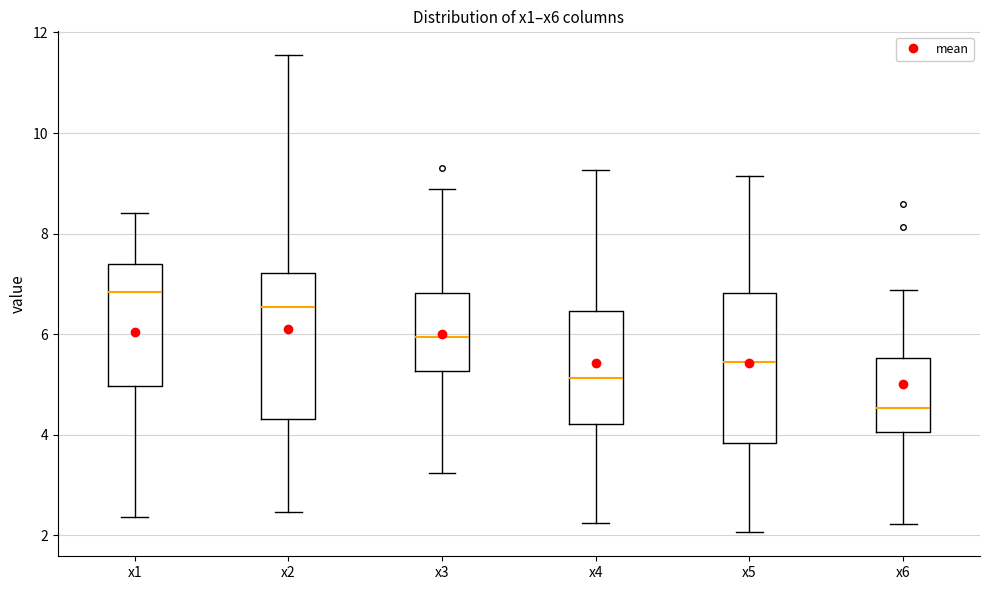

Which box has the lowest median line?

x6